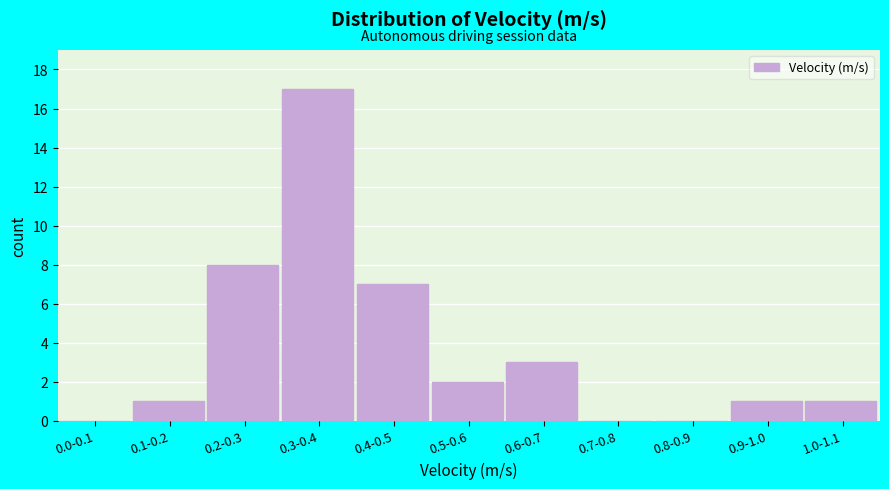

Reading left to right, list all the values displayed in this chart.

0.0-0.1=0	0.1-0.2=1	0.2-0.3=8	0.3-0.4=17	0.4-0.5=7	0.5-0.6=2	0.6-0.7=3	0.7-0.8=0	0.8-0.9=0	0.9-1.0=1	1.0-1.1=1